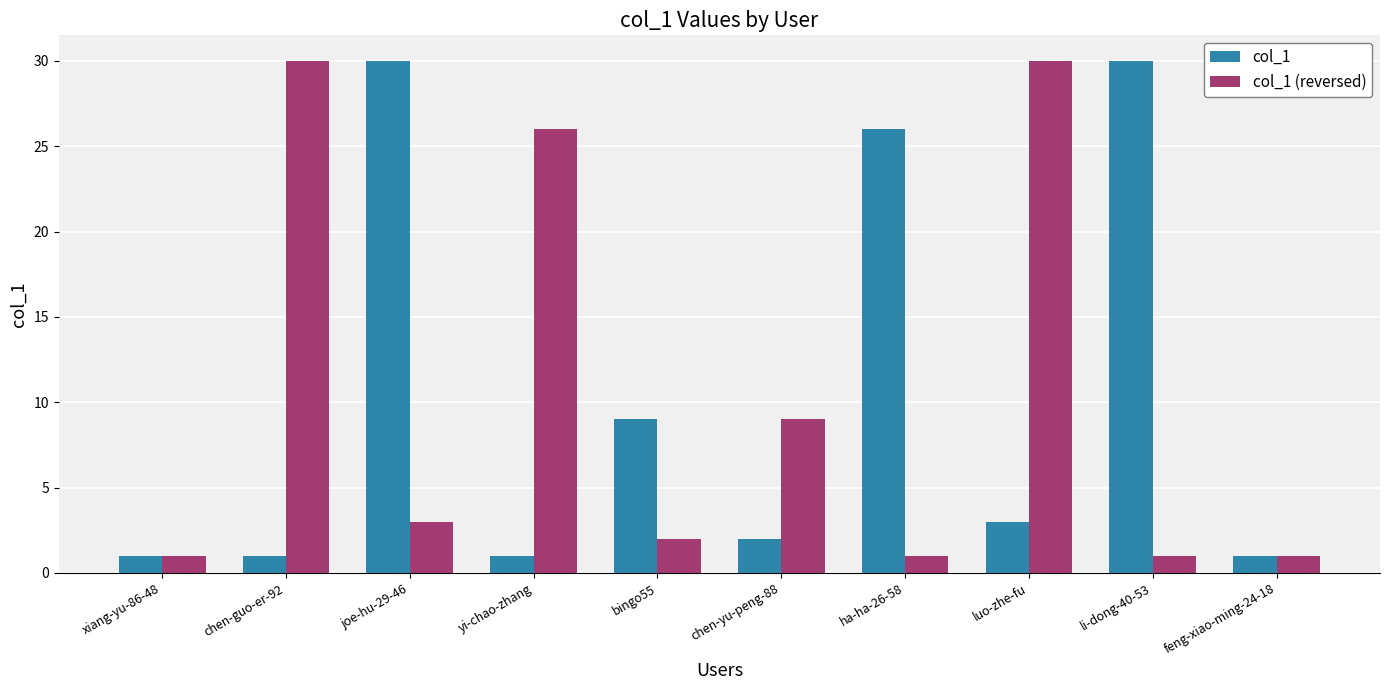

How many values in the col_1 series are below 3?

5